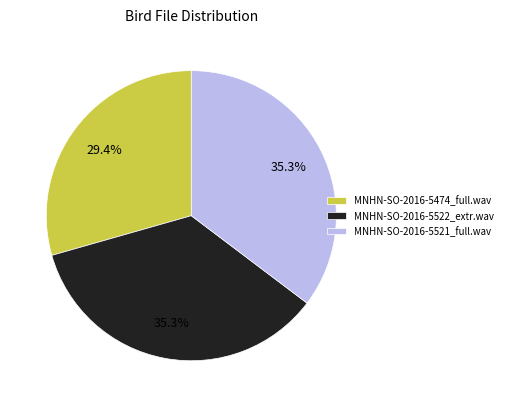

Combined, do MNHN-SO-2016-5522_extr.wav and MNHN-SO-2016-5521_full.wav account for over 50%?

Yes